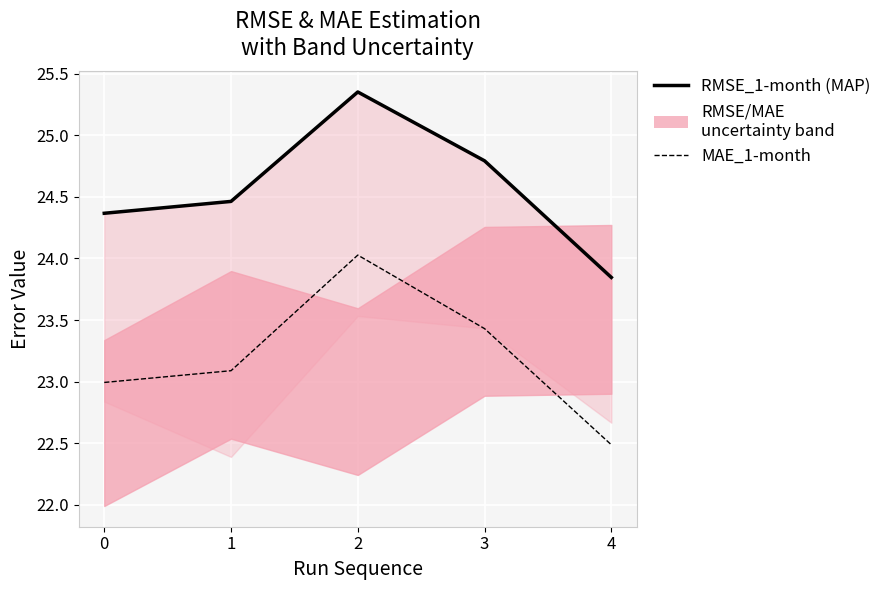

True or false: RMSE_1-month has a value of 24.4 at 0.

True